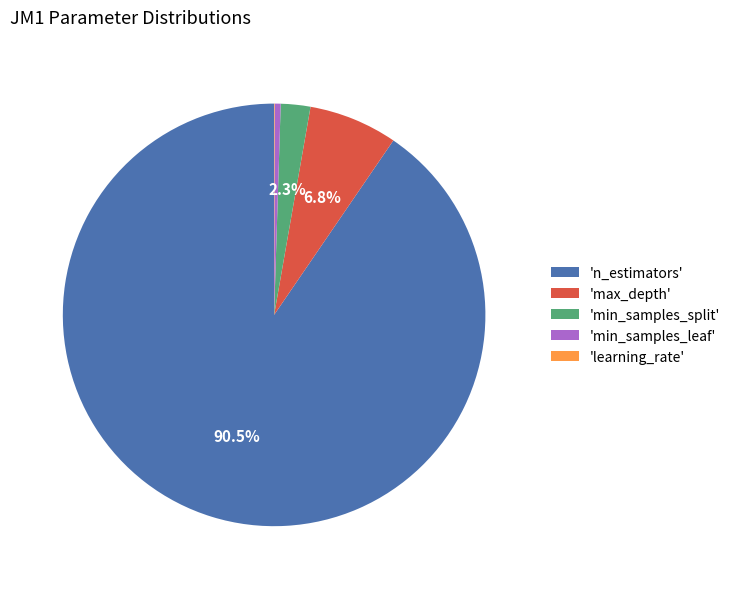

Is there a majority slice in this chart?

Yes